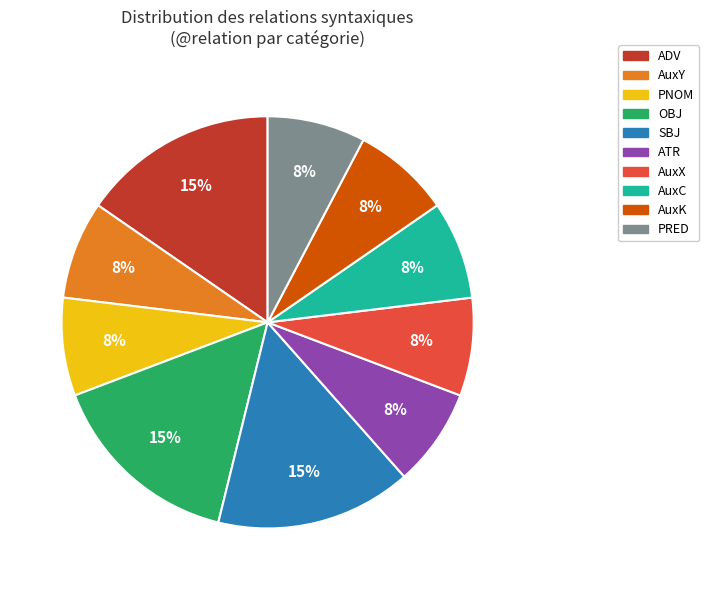

To the nearest percent, what percentage of the pie is AuxC?

8%